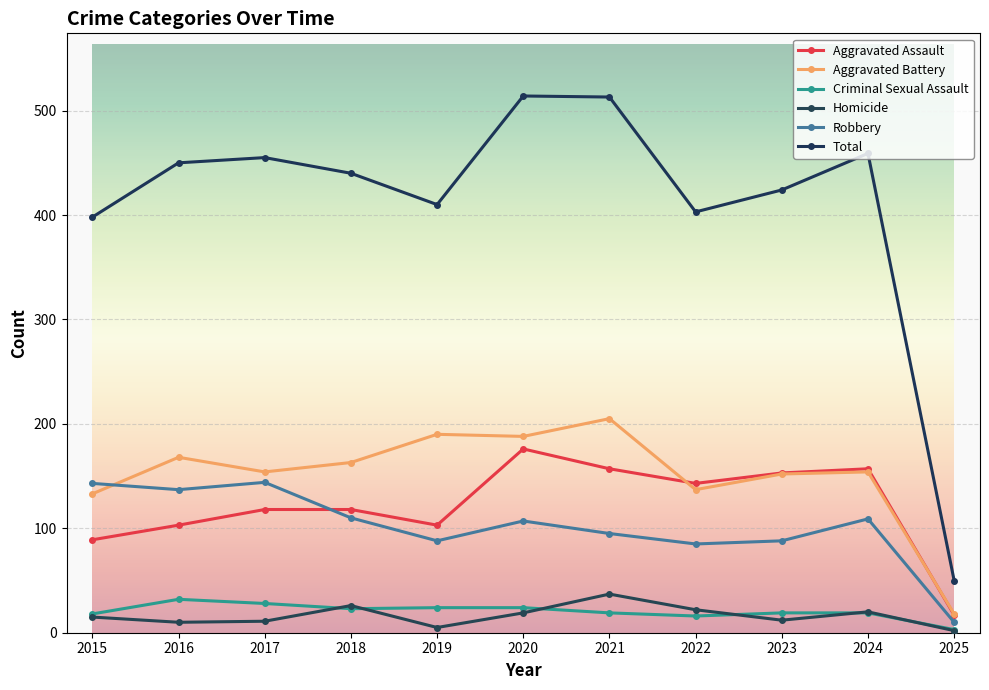

Which has a higher value, 2023 or 2019?

2023